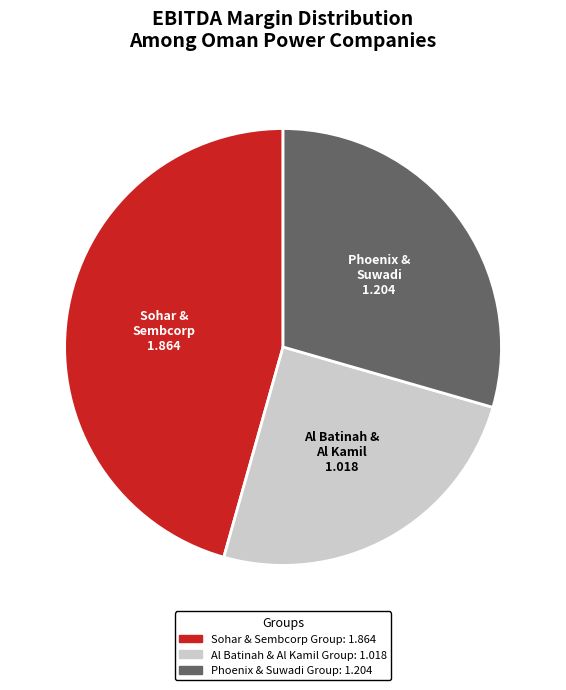

Is there a majority slice in this chart?

No